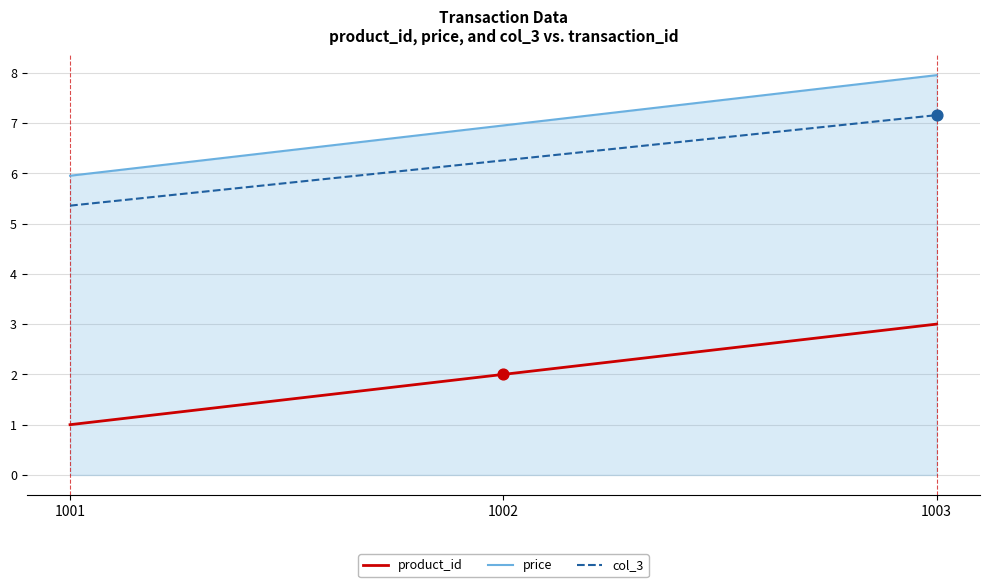

What is the difference between the second highest and minimum values in the price series?

1.0